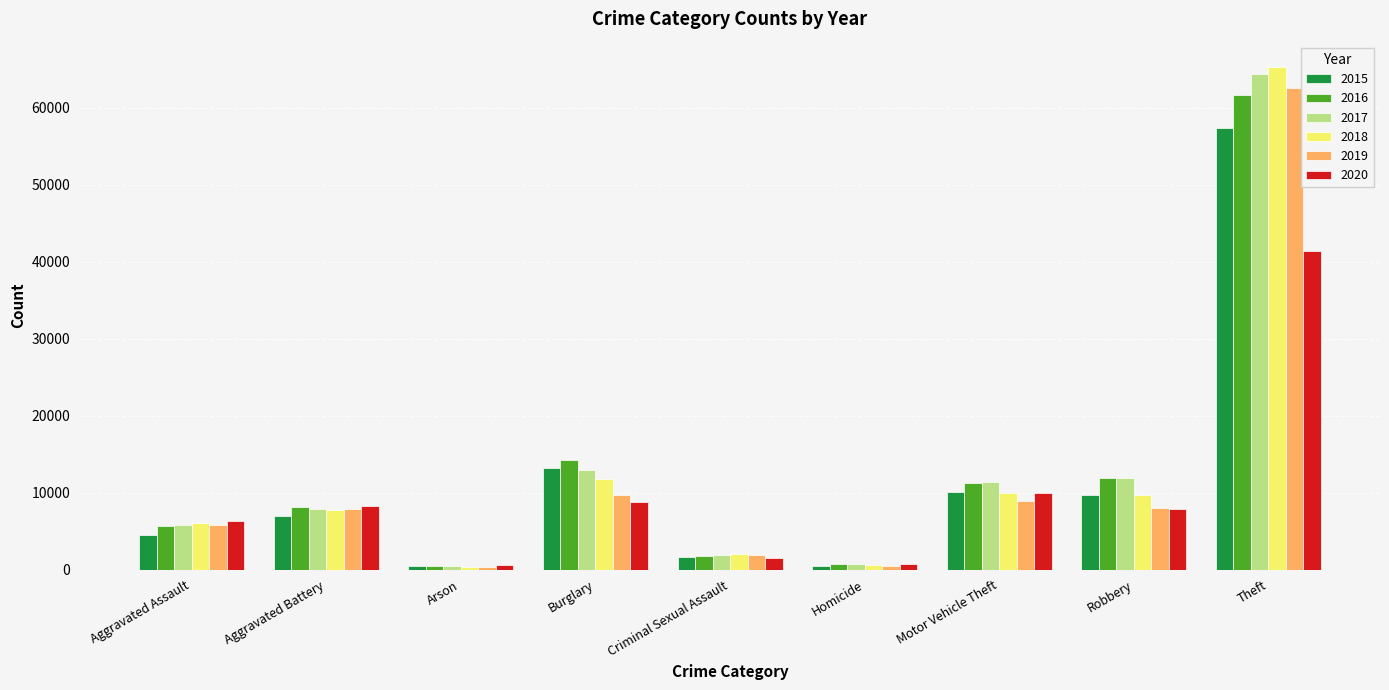

What is the label of the 6th bar from the right?

Burglary